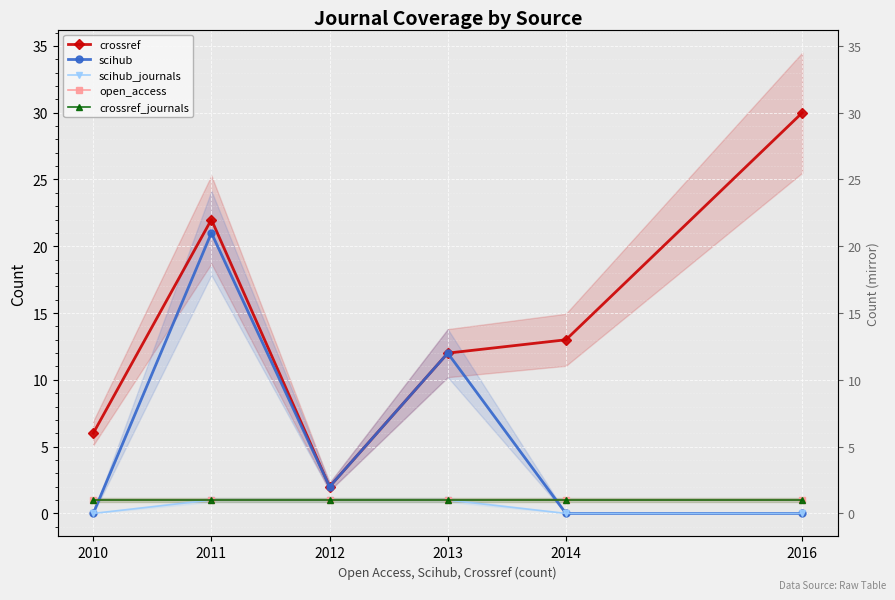

Which category has the highest value in the crossref series?

2016